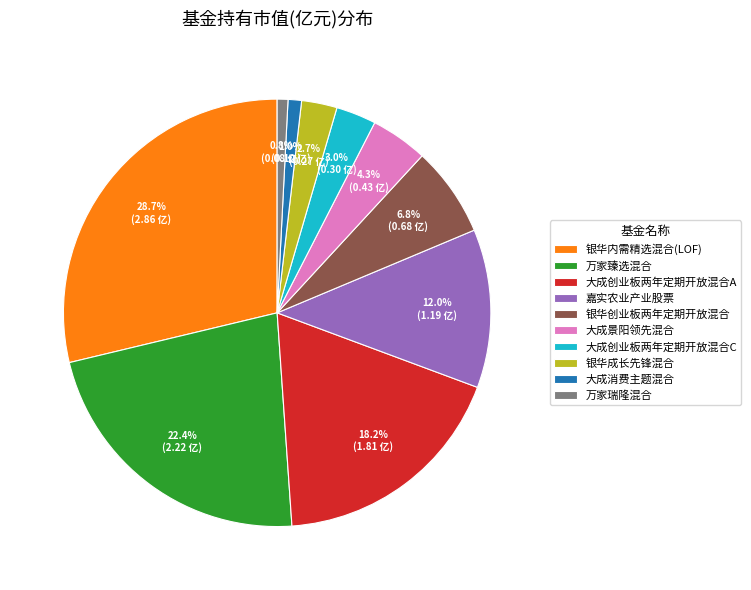

What percentage is the 大成景阳领先混合 slice, to the nearest percent?

4%